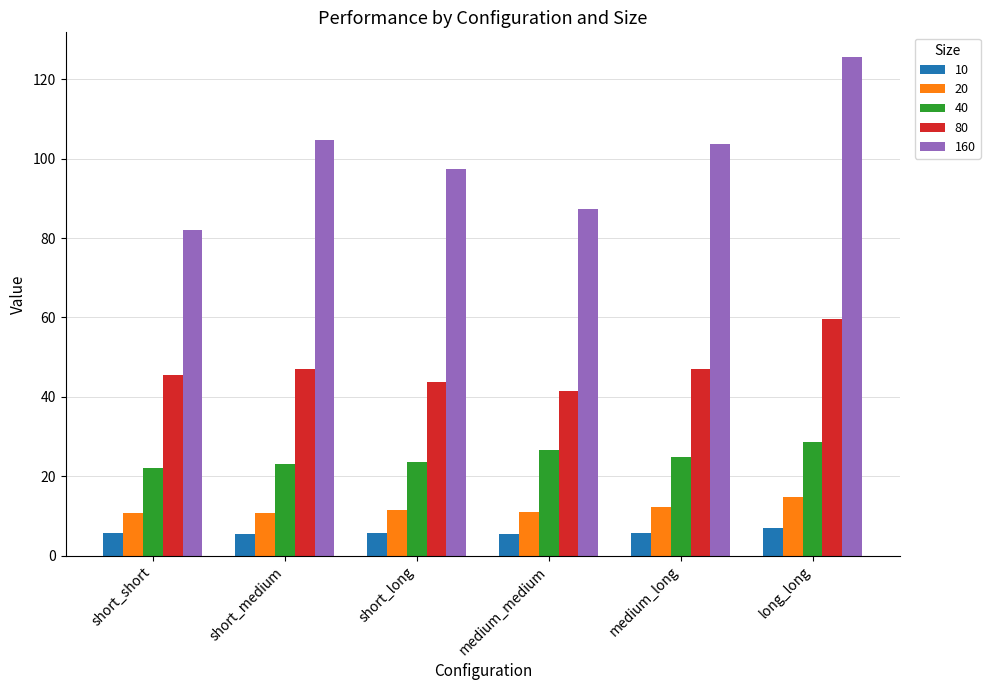

How many categories are shown in the chart?

6